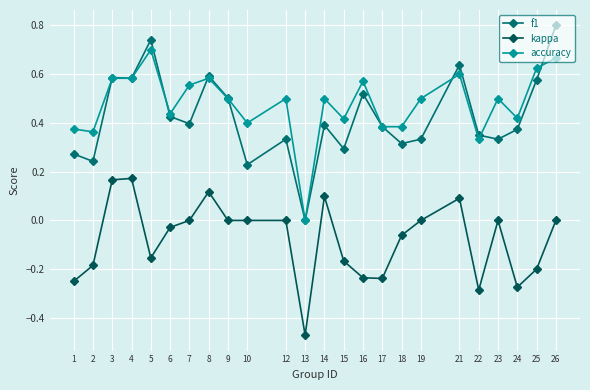

At which label does f1 reach its minimum?

13